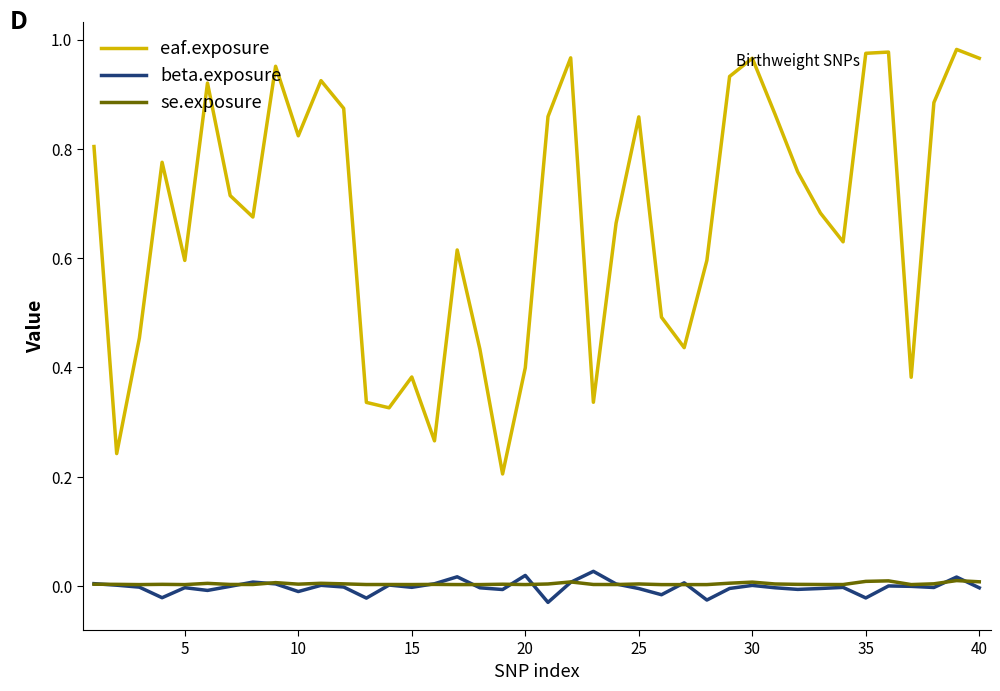

Which series has the largest range (max minus min)?

eaf.exposure